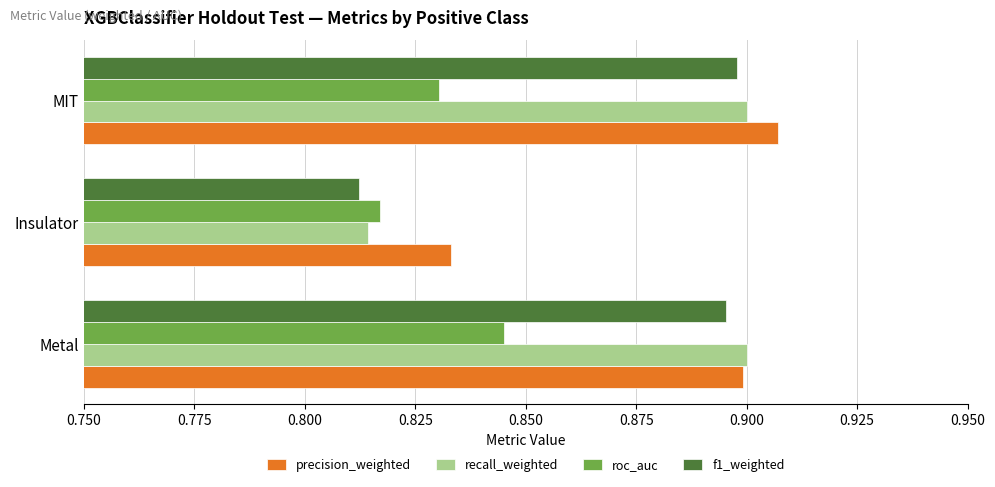

Between Metal and Insulator, which series saw the biggest shift?

recall_weighted